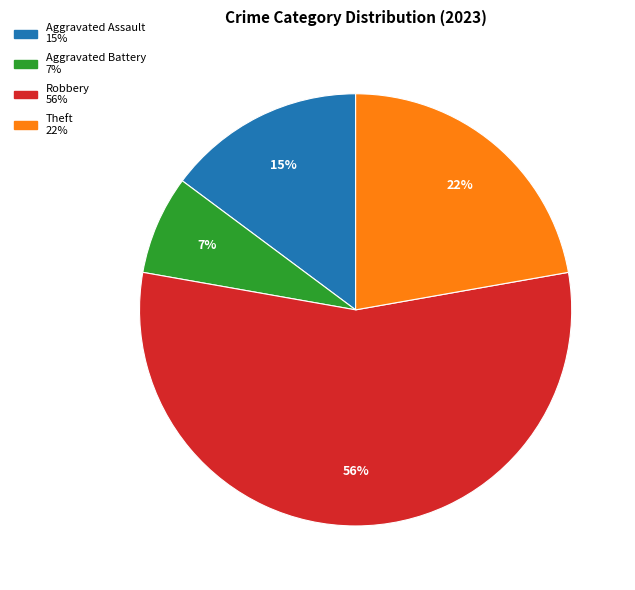

To the nearest percent, what is the average slice percentage?

25%